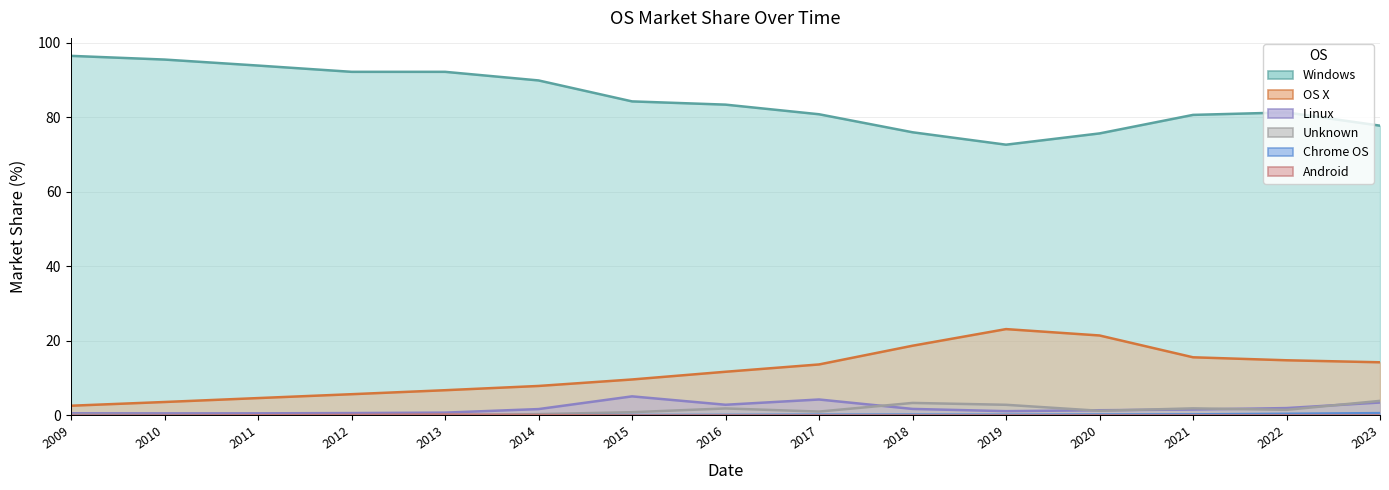

What is the maximum value shown in the chart?

96.4